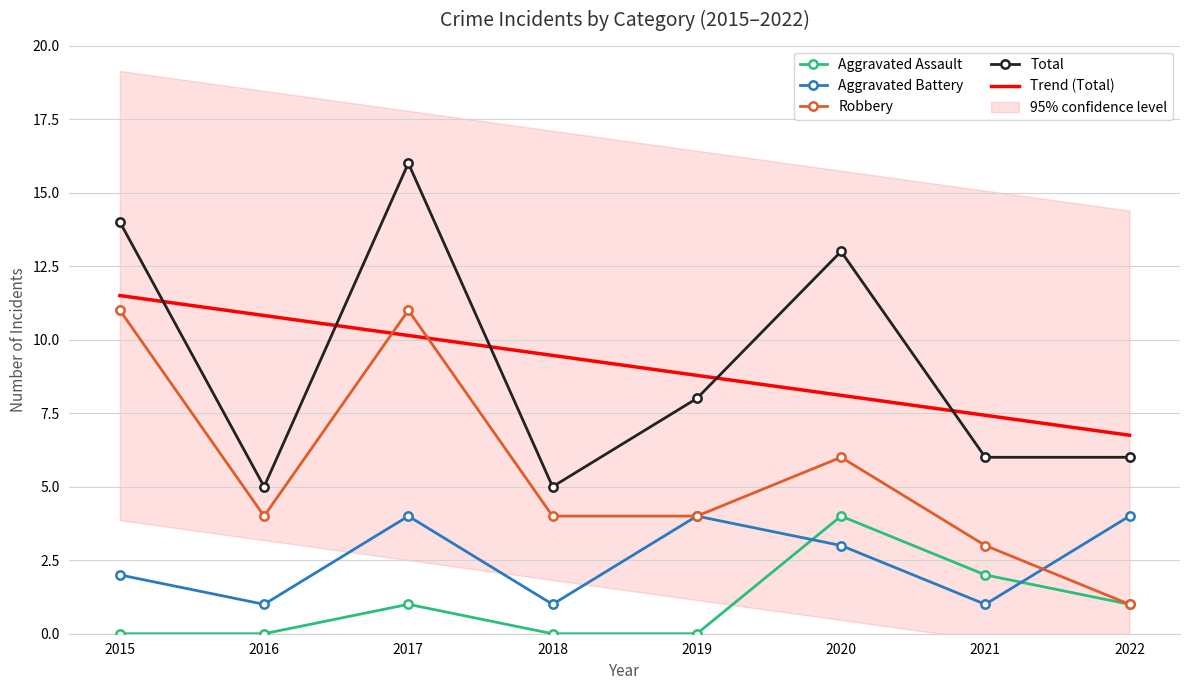

What is the difference between the maximum and second lowest values in the Aggravated Battery series?

3